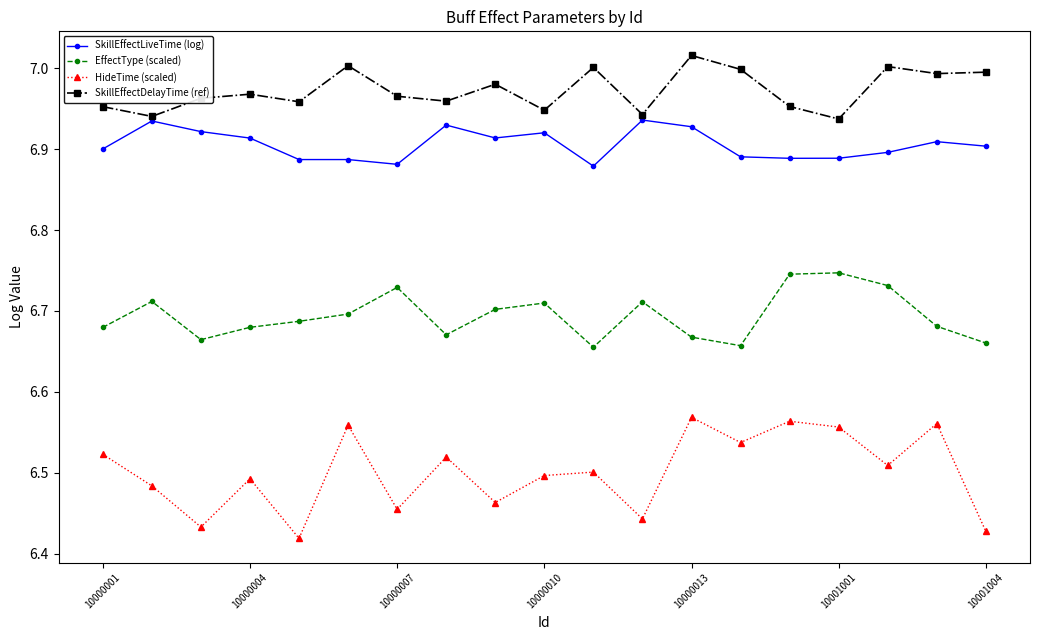

List the series in order of their peak value, highest first.

SkillEffectDelayTime (ref), SkillEffectLiveTime (log), EffectType (scaled), HideTime (scaled)